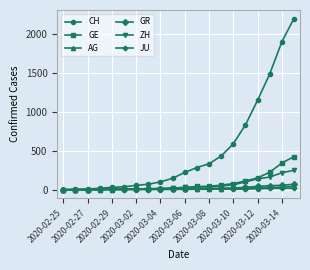

How many categories are shown in the chart?

20